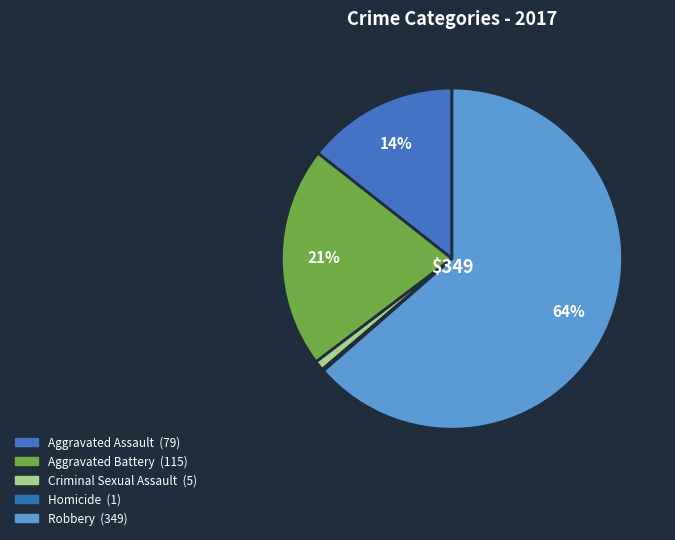

Is there any slice that represents more than half of the pie?

Yes